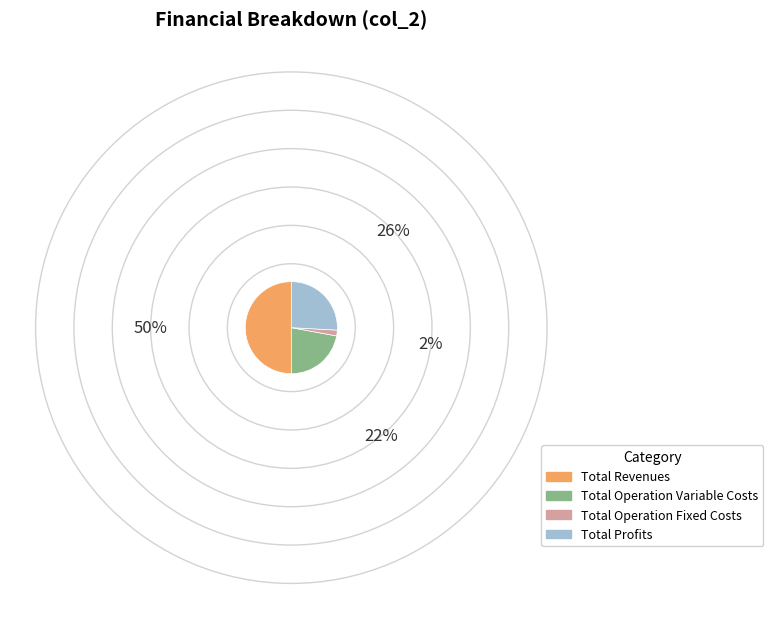

Which category has the biggest portion of the pie?

Total Revenues